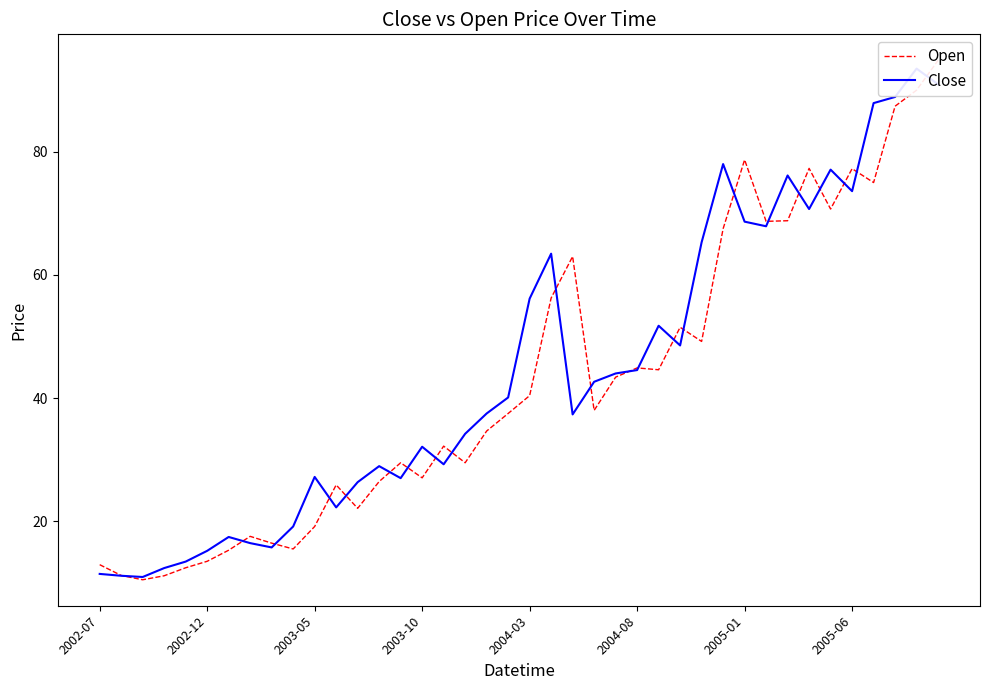

What is the minimum value shown in the chart?

10.5